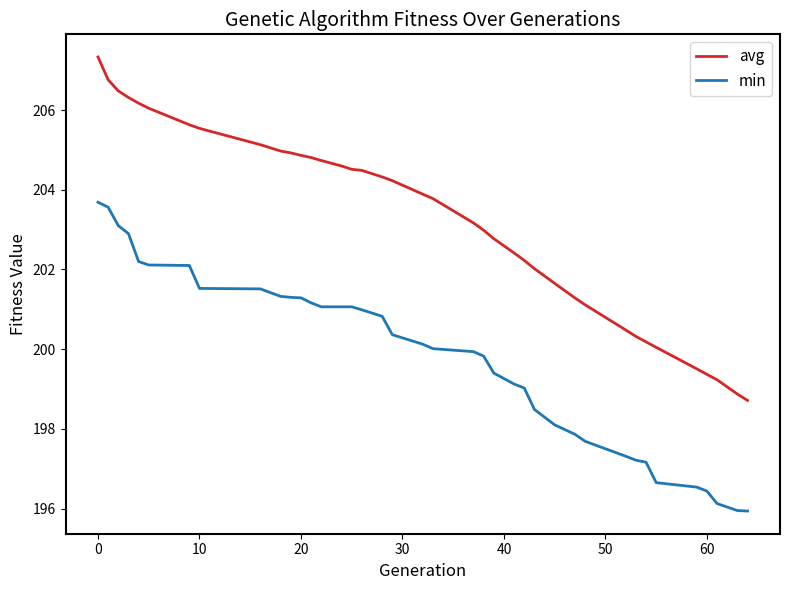

How many categories are shown in the chart?

39